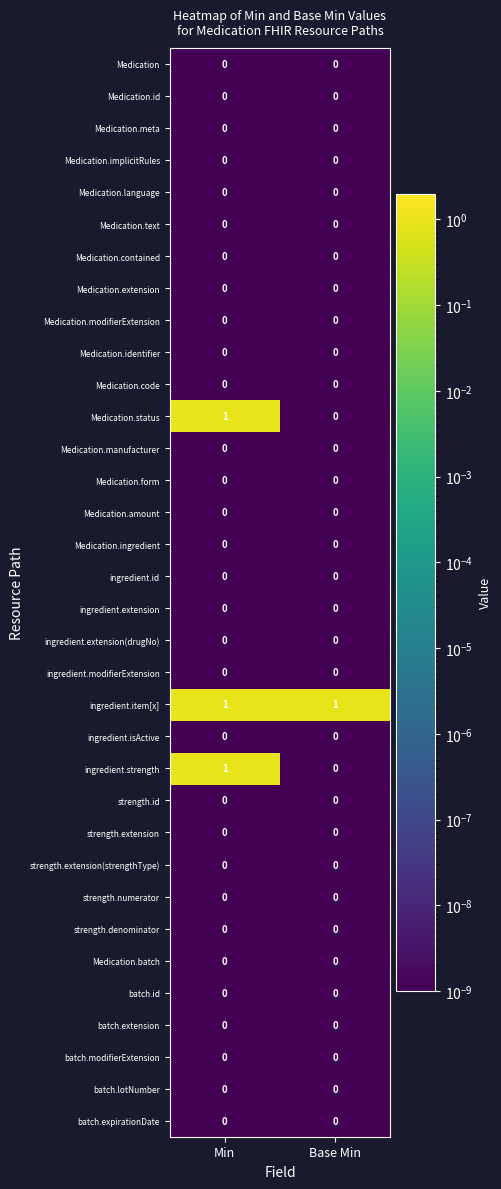

What is the total value across all series at Min?

3